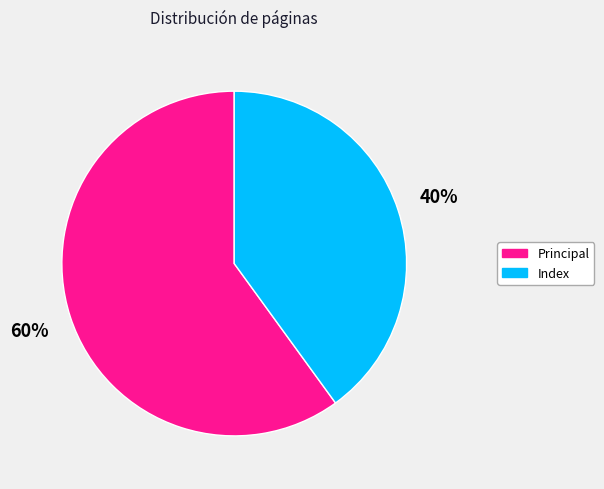

To the nearest percent, what is the combined percentage of Index and Principal?

100%